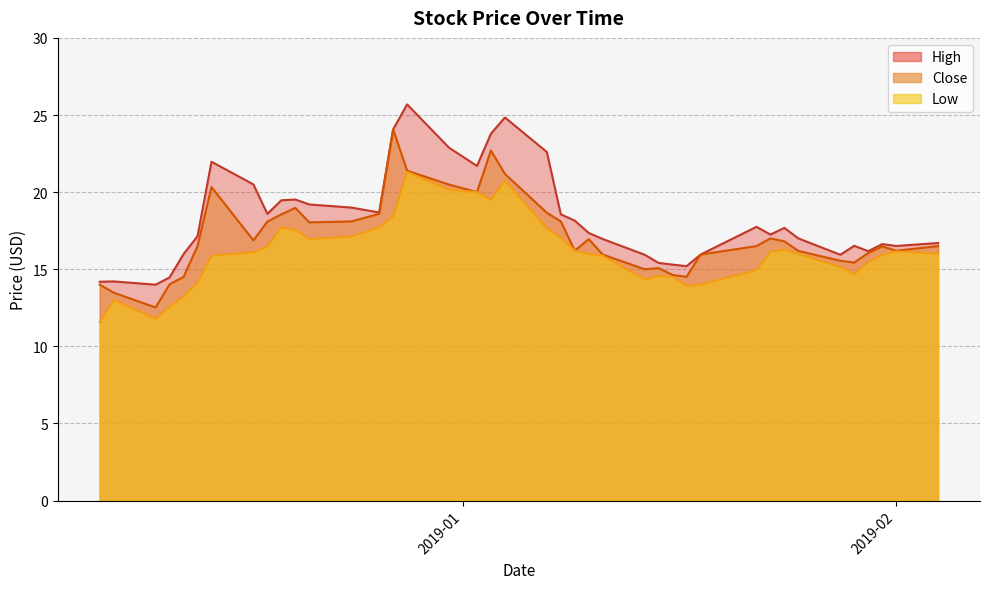

At how many categories does at least one series exceed 13?

40